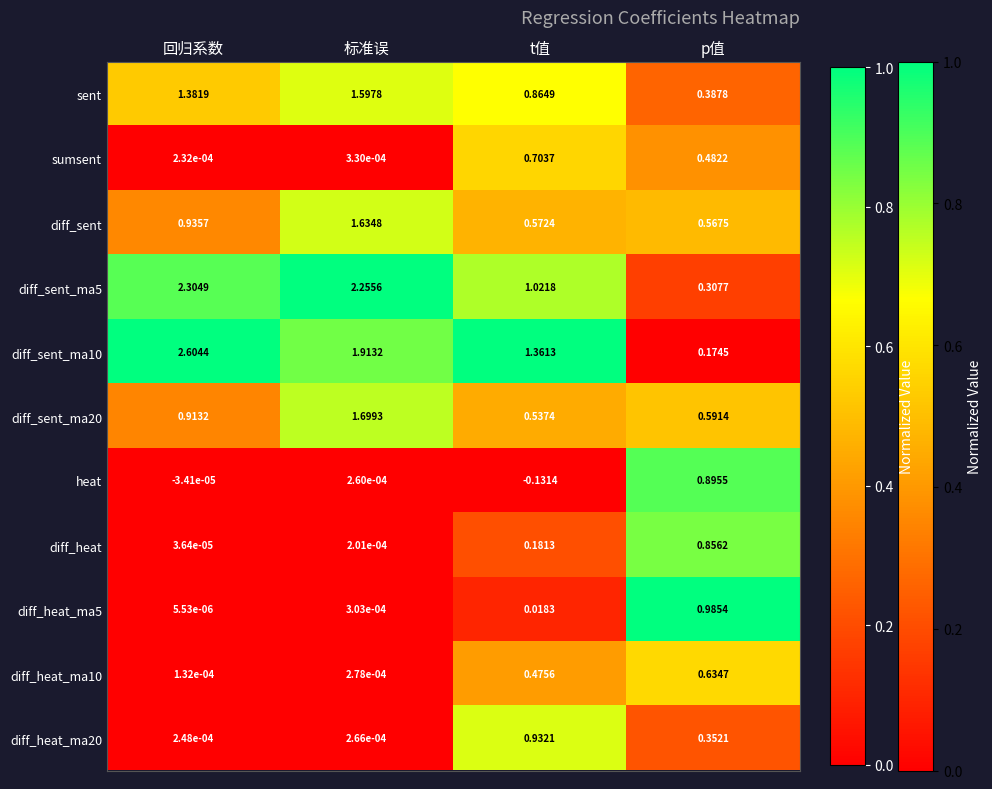

At which label is sent closest to 0?

p值